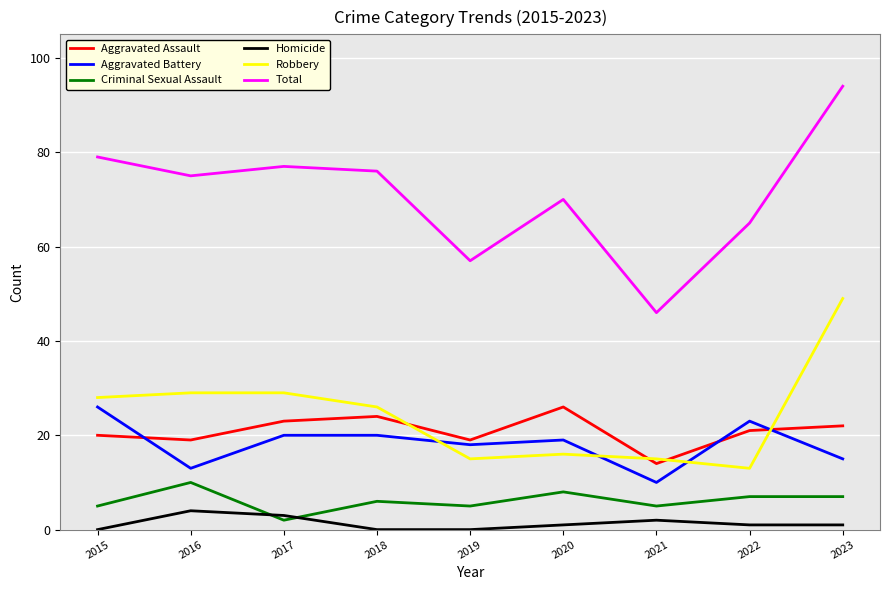

Is the value of Homicide at 2020 greater than the value of Aggravated Battery at 2015?

No